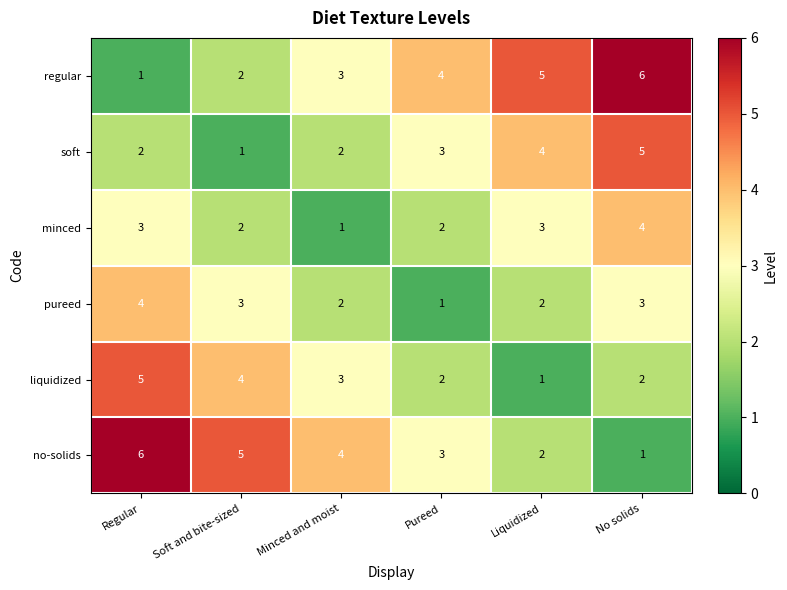

The value of liquidized at Regular is 5. True or false?

True